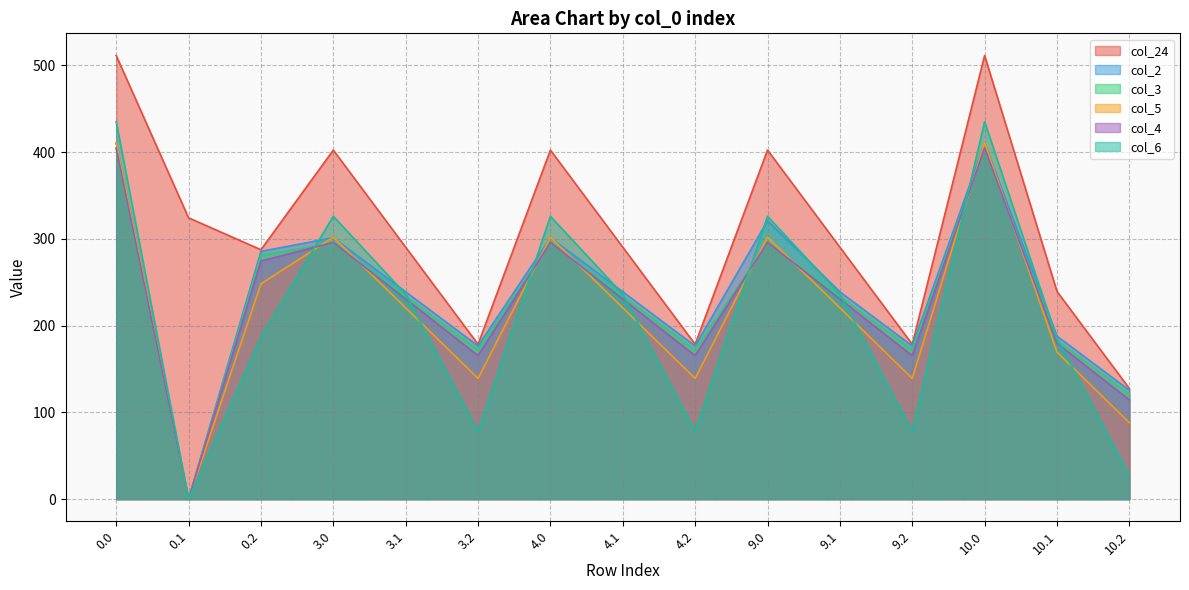

The col_2 series shows 238.9 at 4.1. True or false?

True